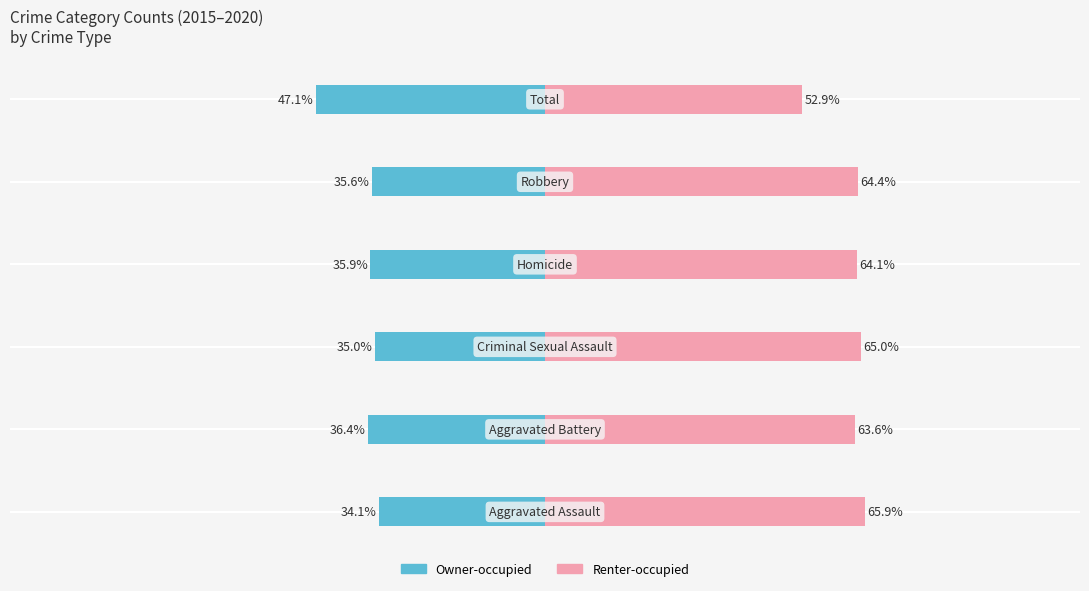

What is the value of the Owner-occupied bar at the 1st from the left?

-34.1